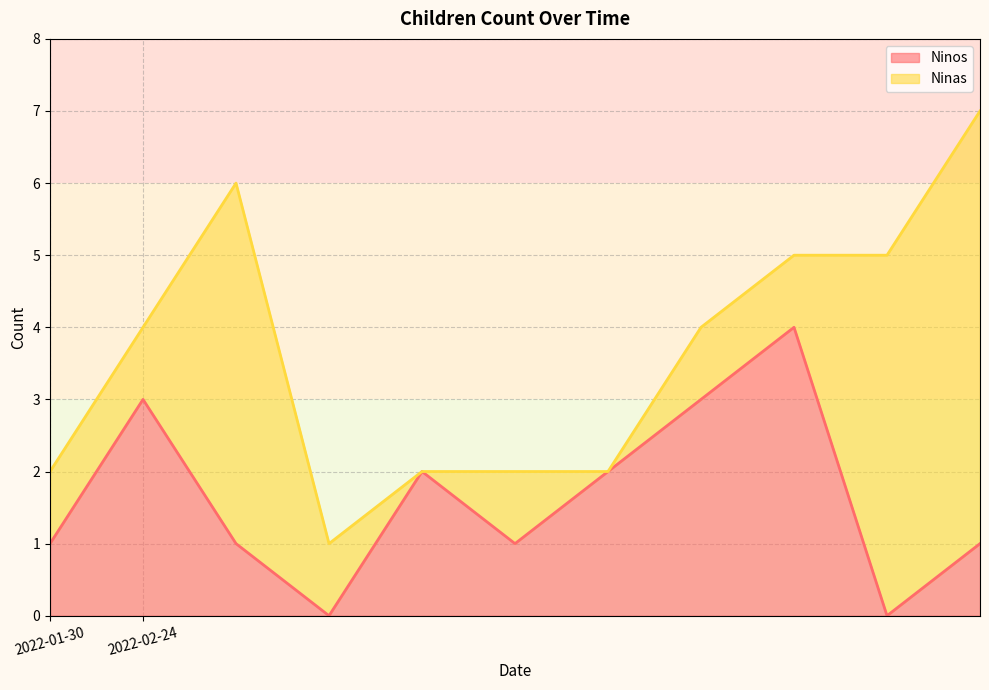

True or false: there are more than 1 points higher than both neighbors.

True